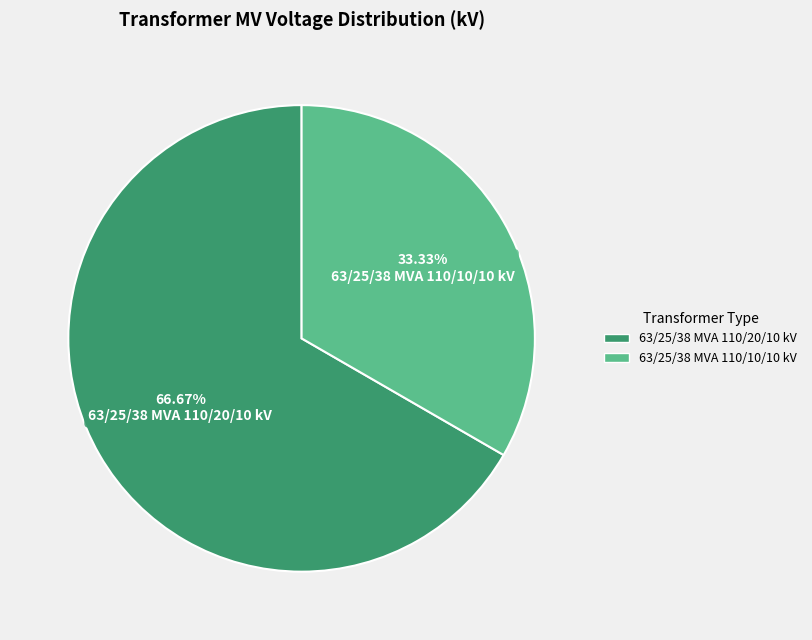

What is the largest slice in the pie chart?

63/25/38 MVA 110/20/10 kV